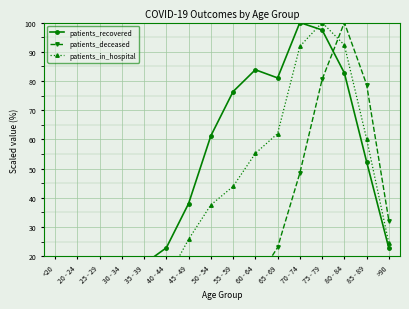

What is the label of the 14th point from the left?

80 - 84